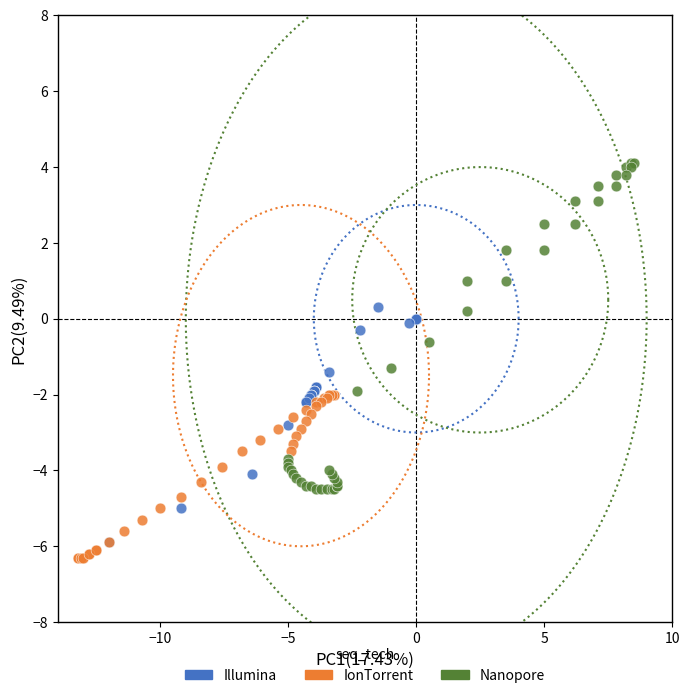

Which series has the largest Y range (max minus min)?

Nanopore